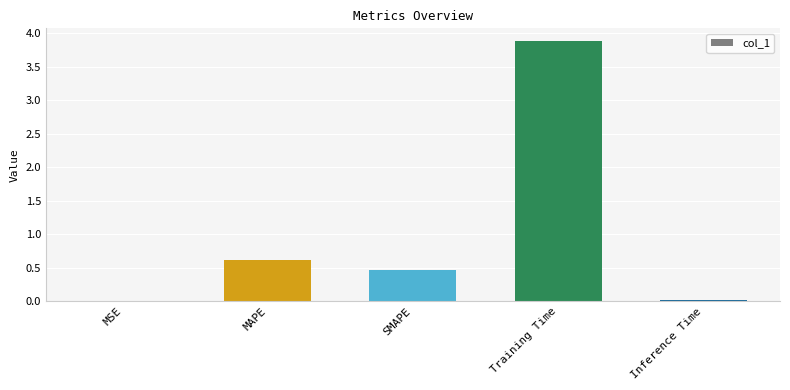

What is the greatest value displayed?

3.9